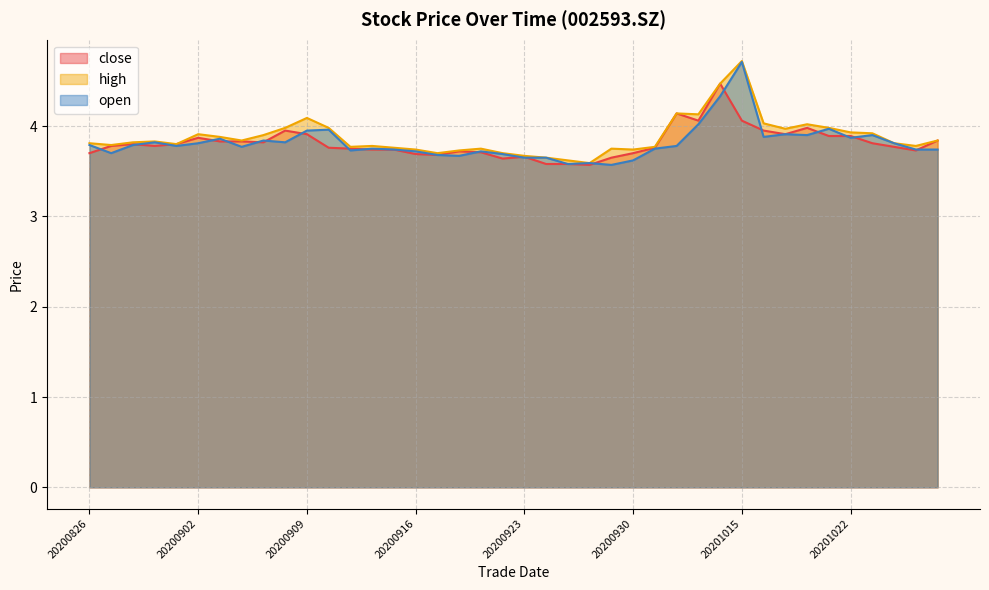

What is the value of the close point at the 9th from the left?

3.8